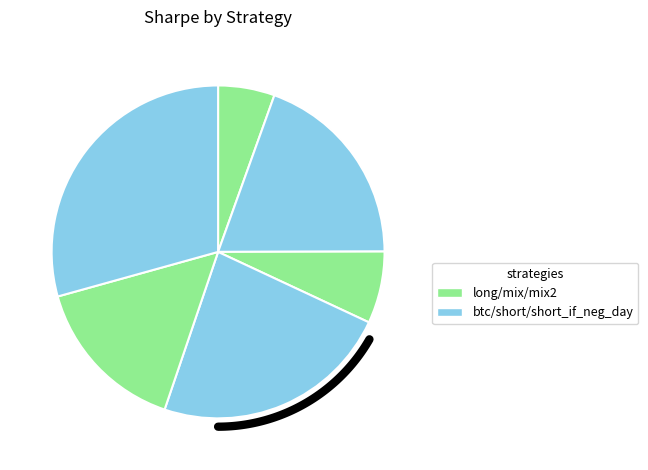

Is there any slice that represents more than half of the pie?

No